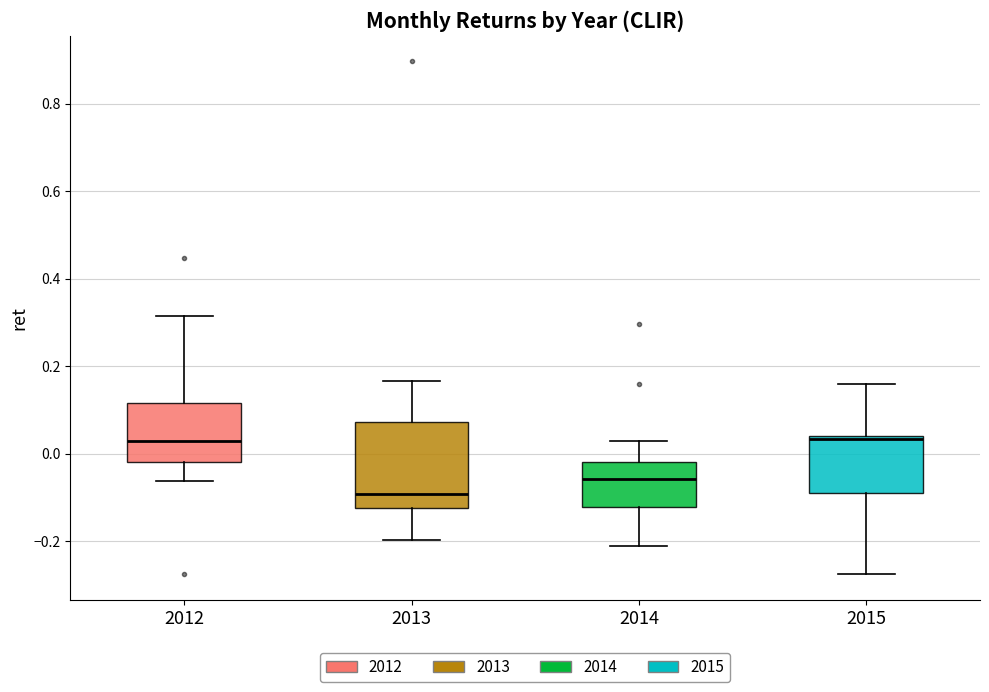

Reading left to right, read every box against the y-axis: the position of its median line, the range the box covers, and the ends of its whiskers. The values are not printed on the chart, so give them approximately, as read against the axis.

2012: median 0.02, box -0.02 to 0.12, whiskers -0.06 to 0.32
2013: median -0.10, box -0.12 to 0.08, whiskers -0.20 to 0.16
2014: median -0.06, box -0.12 to -0.02, whiskers -0.22 to 0.02
2015: median 0.04, box -0.08 to 0.04, whiskers -0.28 to 0.16